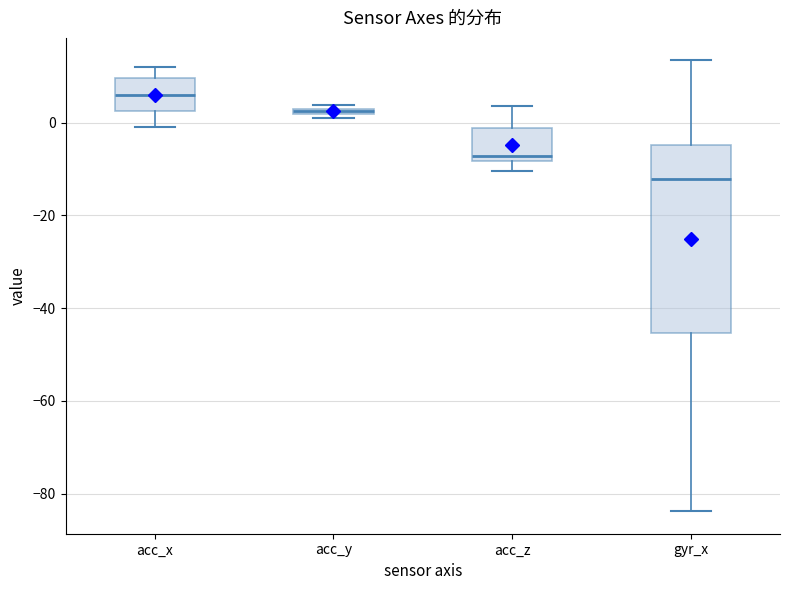

Where is the upper edge of the box for acc_y on the y-axis? The values are not printed on the chart, so give them approximately, as read against the axis.

4